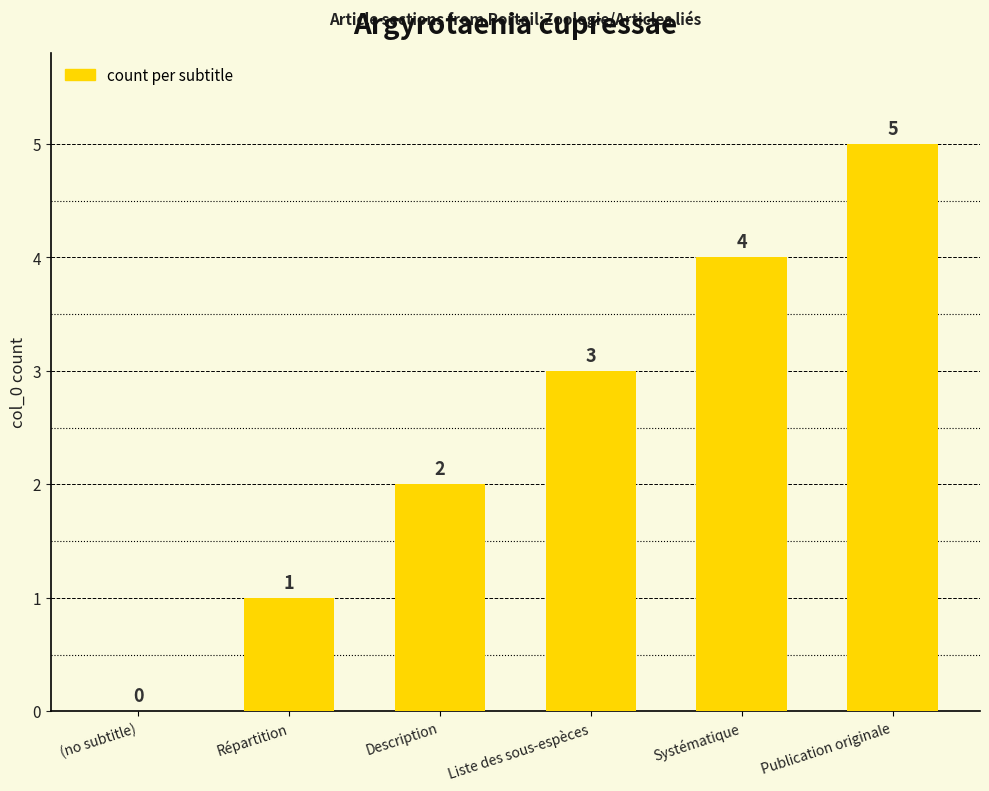

At which label is the value closest to 2?

Description